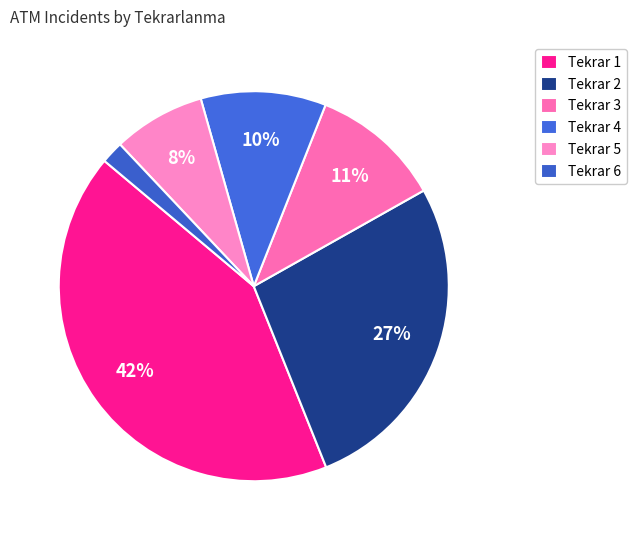

How many segments does this pie chart have?

6